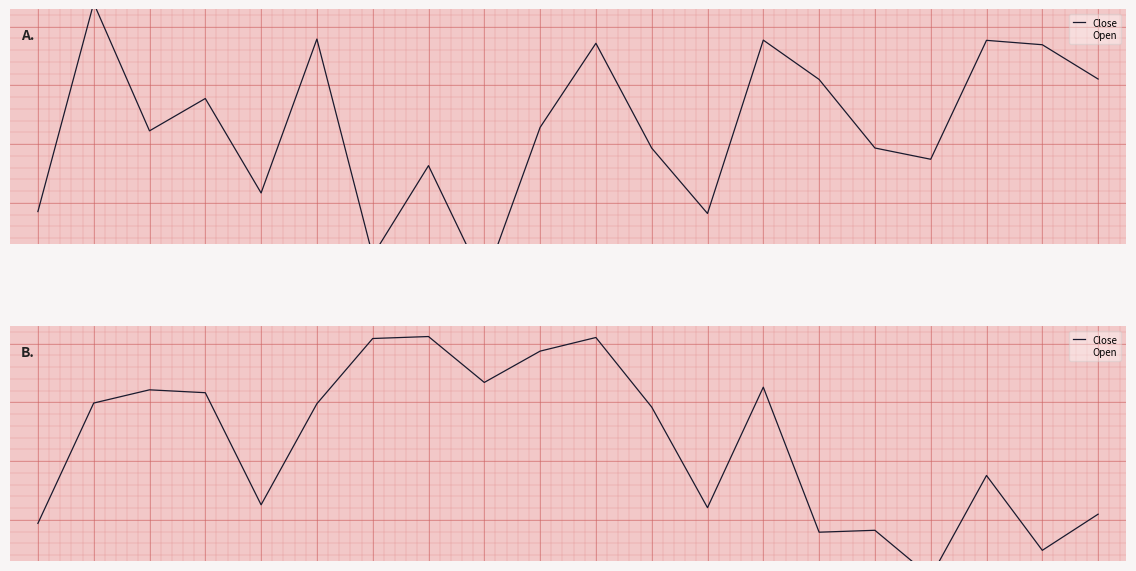

Is this an area chart (filled region under the line)?

No